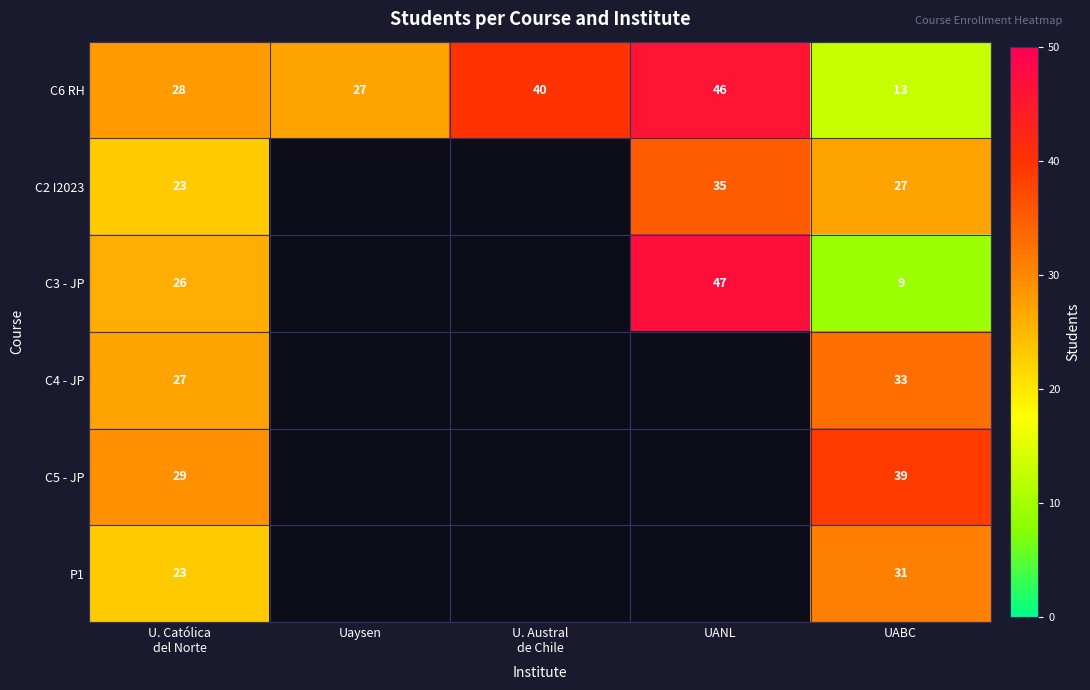

What is the greatest value displayed?

47